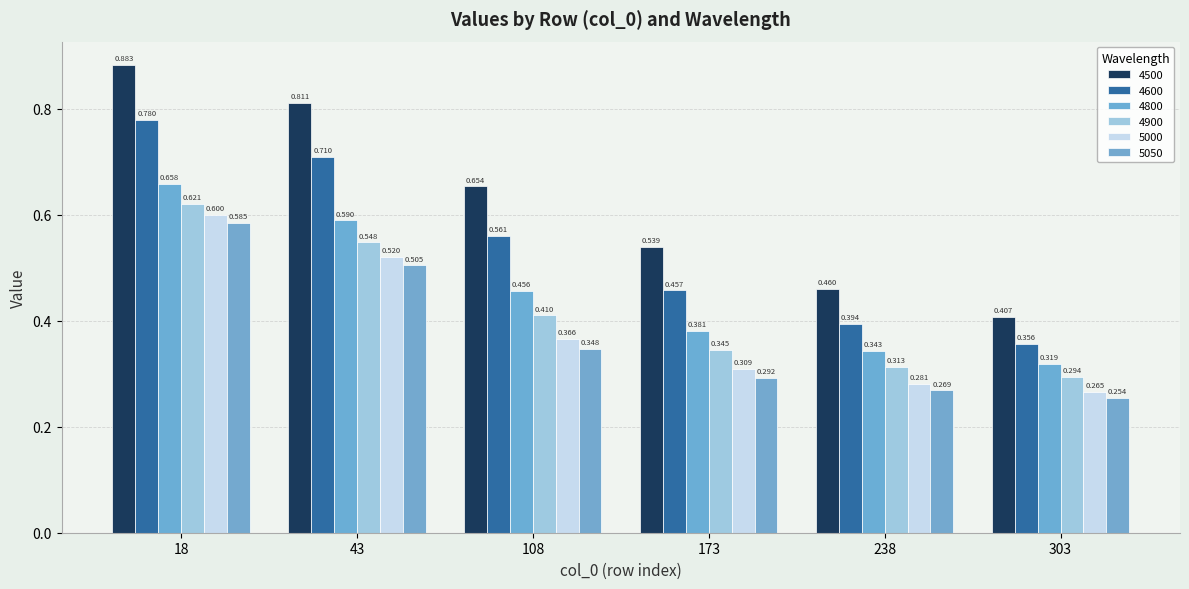

What value does the 4500 series have at 303?

0.4